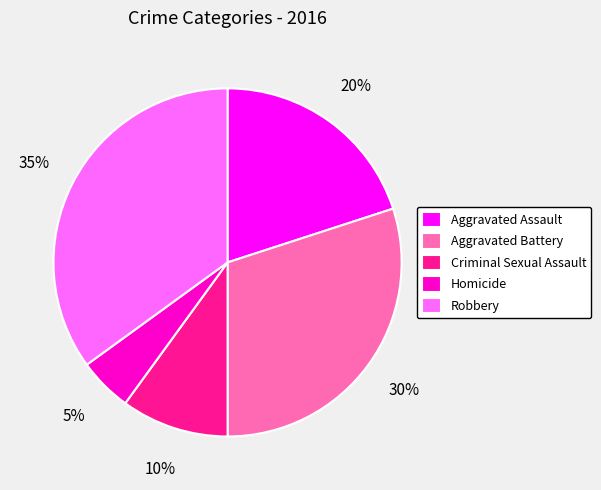

Rank the categories by value from highest to lowest.

Robbery, Aggravated Battery, Aggravated Assault, Criminal Sexual Assault, Homicide